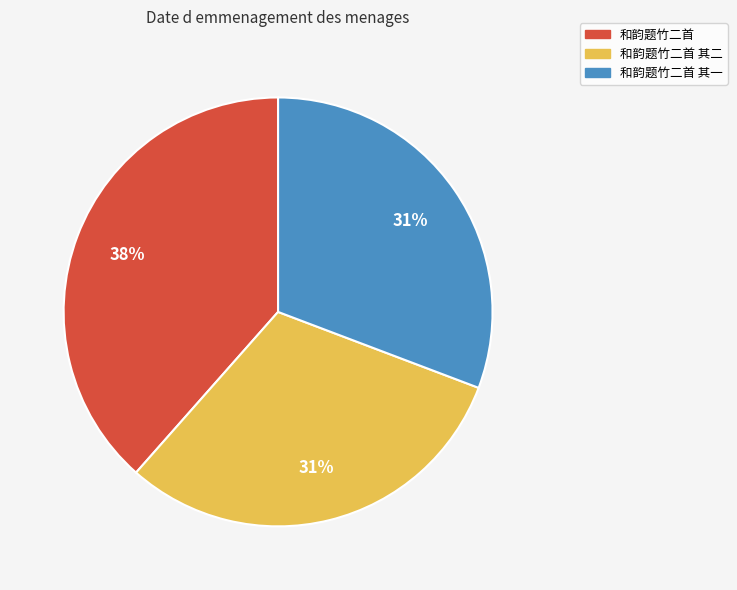

Does any single category account for the majority?

No